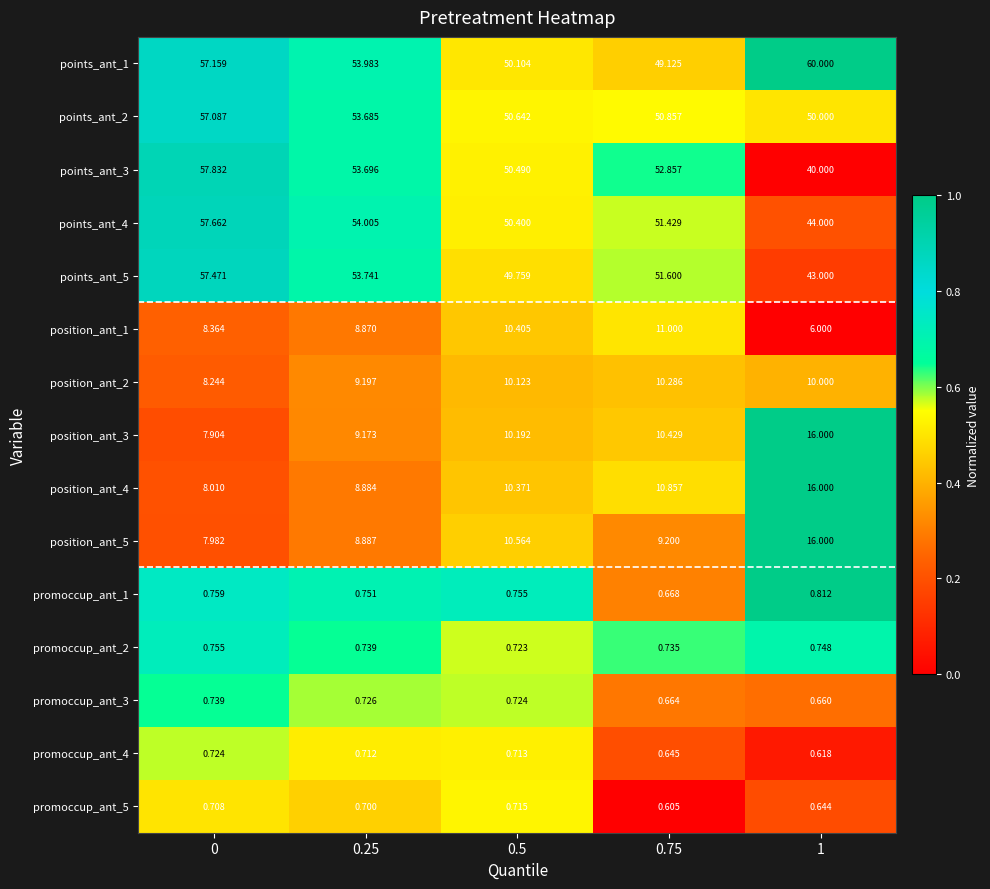

Is the value of points_ant_3 at 0 greater than the value of position_ant_4 at 0?

Yes